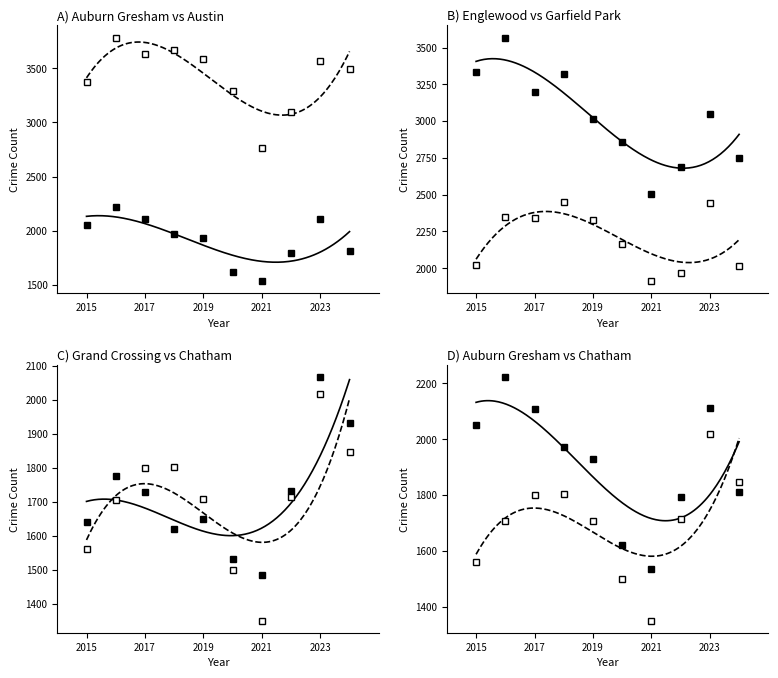

What is the minimum value shown in the chart?

1351